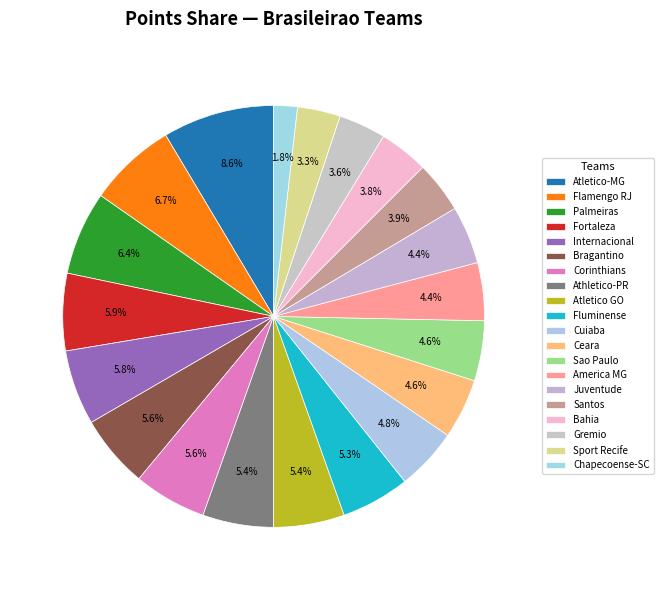

Is it true that Atletico GO is 1% of the pie?

False